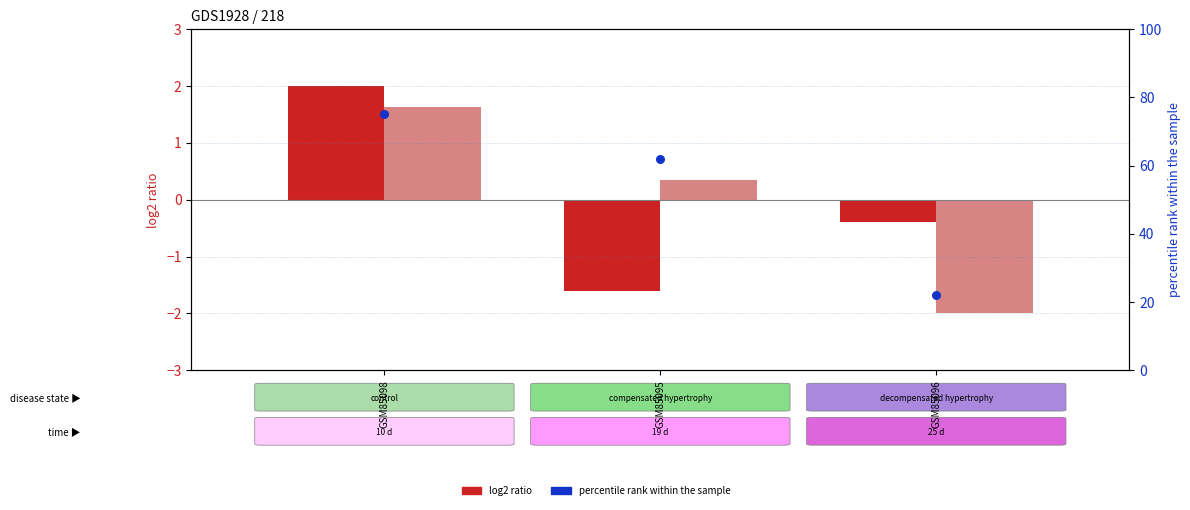

At how many categories does at least one series exceed 15?

3